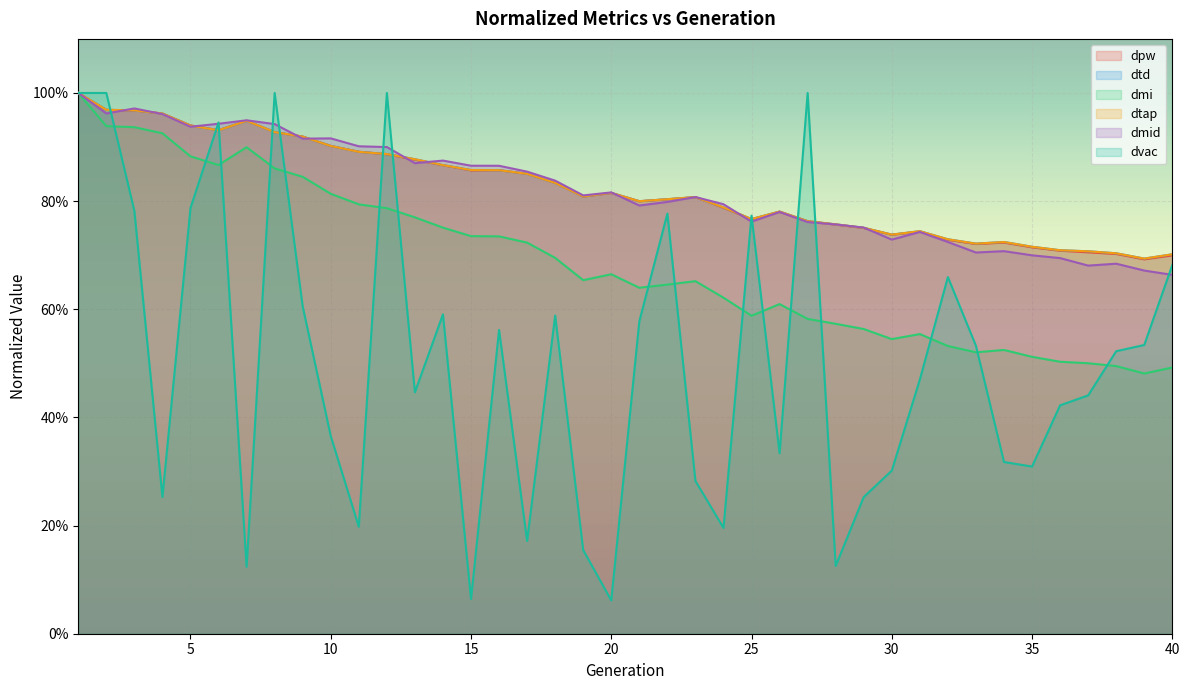

What is the maximum value shown in the chart?

1.0